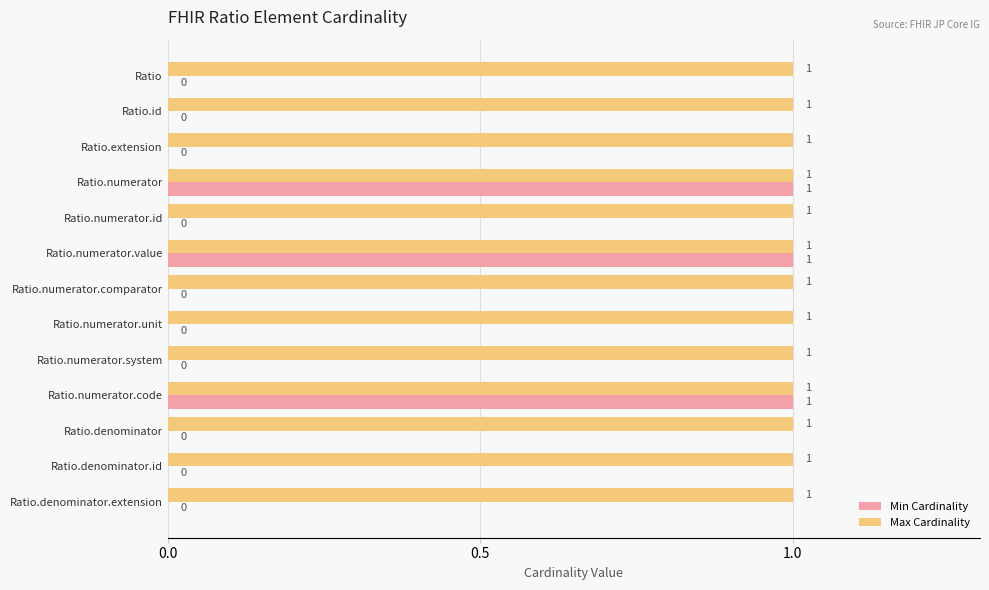

Is it true that Max Cardinality equals 0 at Ratio.numerator.comparator?

False